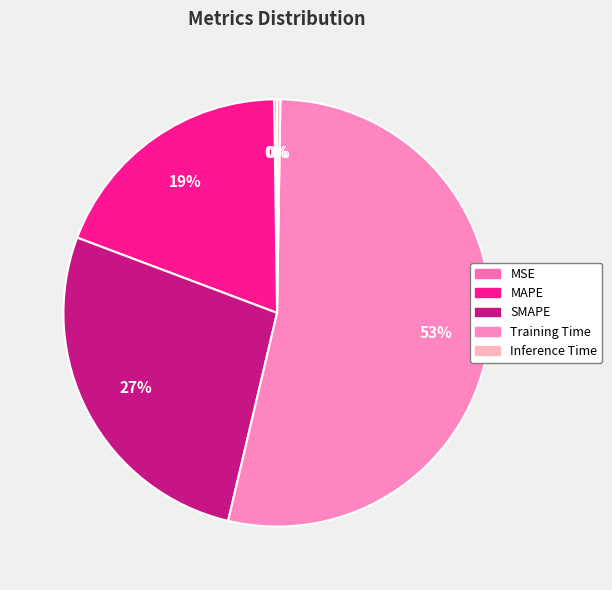

To the nearest percent, what percentage of the pie is SMAPE?

27%